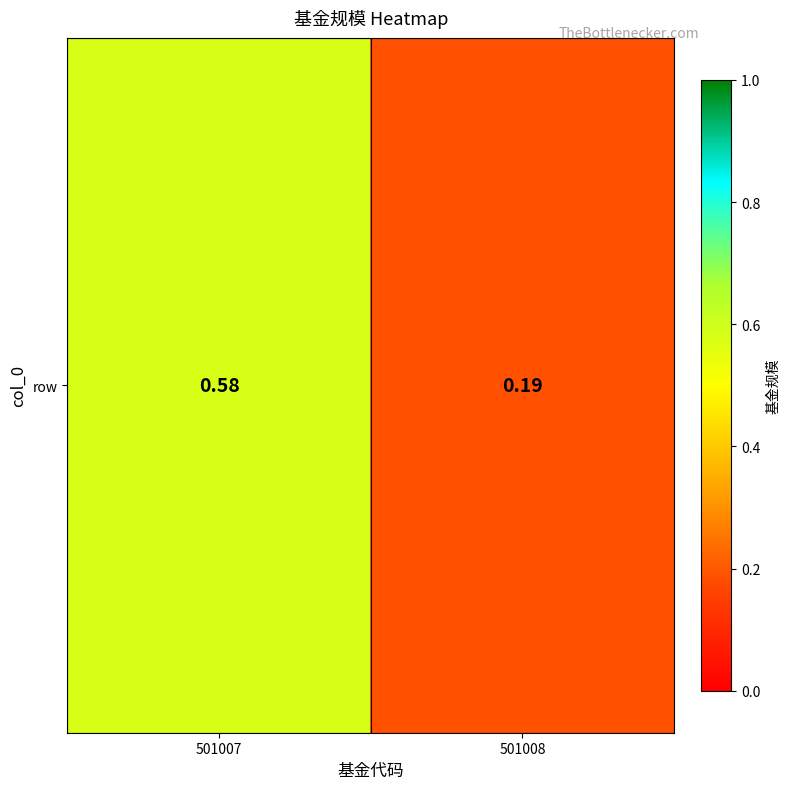

Reading right to left, extract all data points from this chart.

0.2	0.6